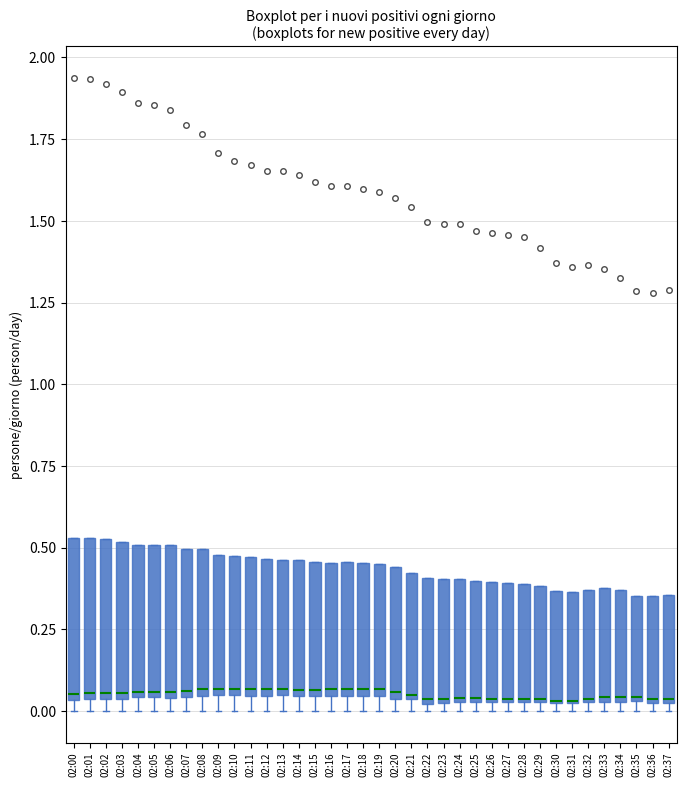

Reading left to right, transcribe this box plot: for each box, give where its median line is, the range the box spans, and where its two whiskers end, as read against the y-axis. The values are not printed on the chart, so give them approximately, as read against the axis.

02:00: median 0.05 (just above the box's lower edge), box 0.05 to 0.55, whiskers 0.00 to 0.55
02:01: median 0.05 (just above the box's lower edge), box 0.05 to 0.55, whiskers 0.00 to 0.55
02:02: median 0.05 (just above the box's lower edge), box 0.05 to 0.55, whiskers 0.00 to 0.55
02:03: median 0.05 (just above the box's lower edge), box 0.05 to 0.50, whiskers 0.00 to 0.50
02:04: median 0.05, box 0.05 to 0.50, whiskers 0.00 to 0.50
02:05: median 0.05, box 0.05 to 0.50, whiskers 0.00 to 0.50
02:06: median 0.05 (just above the box's lower edge), box 0.05 to 0.50, whiskers 0.00 to 0.50
02:07: median 0.05 (just above the box's lower edge), box 0.05 to 0.50, whiskers 0.00 to 0.50
02:08: median 0.05 (just above the box's lower edge), box 0.05 to 0.50, whiskers 0.00 to 0.50
02:09: median 0.05 (just above the box's lower edge), box 0.05 to 0.50, whiskers 0.00 to 0.50
02:10: median 0.05 (just above the box's lower edge), box 0.05 to 0.45, whiskers 0.00 to 0.45
02:11: median 0.05 (just above the box's lower edge), box 0.05 to 0.45, whiskers 0.00 to 0.45
02:12: median 0.05 (just above the box's lower edge), box 0.05 to 0.45, whiskers 0.00 to 0.45
02:13: median 0.05 (just above the box's lower edge), box 0.05 to 0.45, whiskers 0.00 to 0.45
02:14: median 0.05 (just above the box's lower edge), box 0.05 to 0.45, whiskers 0.00 to 0.45
02:15: median 0.05 (just above the box's lower edge), box 0.05 to 0.45, whiskers 0.00 to 0.45
02:16: median 0.05 (just above the box's lower edge), box 0.05 to 0.45, whiskers 0.00 to 0.45
02:17: median 0.05 (just above the box's lower edge), box 0.05 to 0.45, whiskers 0.00 to 0.45
02:18: median 0.05 (just above the box's lower edge), box 0.05 to 0.45, whiskers 0.00 to 0.45
02:19: median 0.05 (just above the box's lower edge), box 0.05 to 0.45, whiskers 0.00 to 0.45
02:20: median 0.05 (just above the box's lower edge), box 0.05 to 0.45, whiskers 0.00 to 0.45
02:21: median 0.05, box 0.05 to 0.40, whiskers 0.00 to 0.40
02:22: median 0.05, box 0.00 to 0.40, whiskers 0.00 (just below the box's lower edge) to 0.40
02:23: median 0.05, box 0.05 to 0.40, whiskers 0.00 to 0.40
02:24: median 0.05, box 0.05 to 0.40, whiskers 0.00 to 0.40
02:25: median 0.05, box 0.05 to 0.40, whiskers 0.00 to 0.40
02:26: median 0.05, box 0.05 to 0.40, whiskers 0.00 to 0.40
02:27: median 0.05, box 0.05 to 0.40, whiskers 0.00 to 0.40
02:28: median 0.05, box 0.05 to 0.40, whiskers 0.00 to 0.40
02:29: median 0.05, box 0.05 to 0.40, whiskers 0.00 to 0.40
02:30: median 0.05 (drawn on the box's lower edge), box 0.00 to 0.35, whiskers 0.00 (just below the box's lower edge) to 0.35
02:31: median 0.05 (drawn on the box's lower edge), box 0.00 to 0.35, whiskers 0.00 (just below the box's lower edge) to 0.35
02:32: median 0.05, box 0.05 to 0.35, whiskers 0.00 to 0.35
02:33: median 0.05 (just above the box's lower edge), box 0.05 to 0.40, whiskers 0.00 to 0.40
02:34: median 0.05 (just above the box's lower edge), box 0.05 to 0.35, whiskers 0.00 to 0.35
02:35: median 0.05, box 0.05 to 0.35, whiskers 0.00 to 0.35
02:36: median 0.05, box 0.00 to 0.35, whiskers 0.00 (just below the box's lower edge) to 0.35
02:37: median 0.05, box 0.00 to 0.35, whiskers 0.00 (just below the box's lower edge) to 0.35